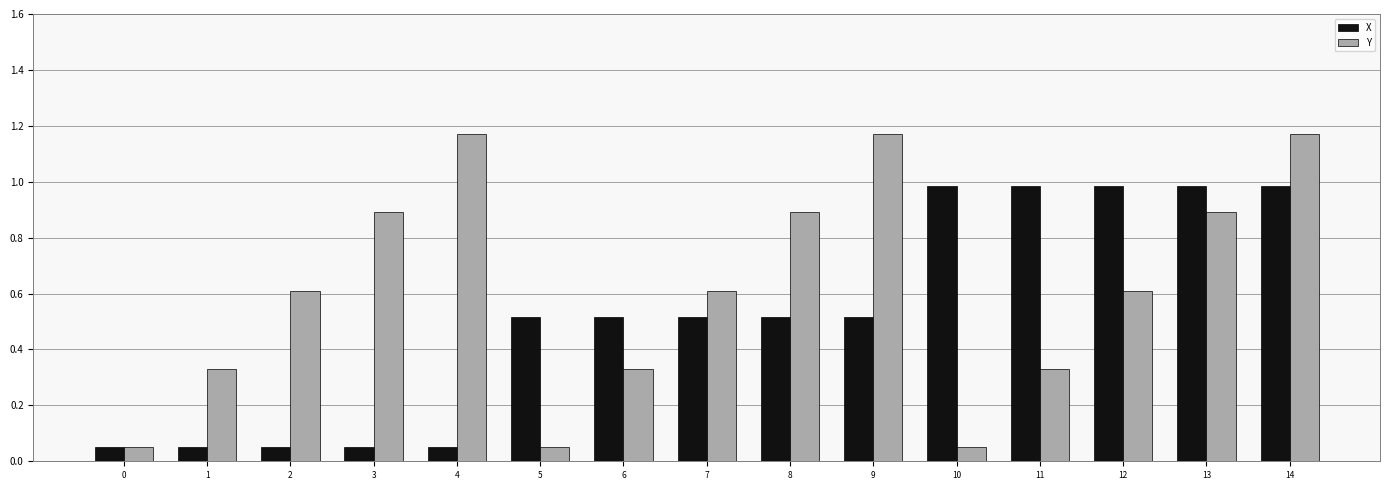

The X series shows 0.8 at 6. True or false?

False